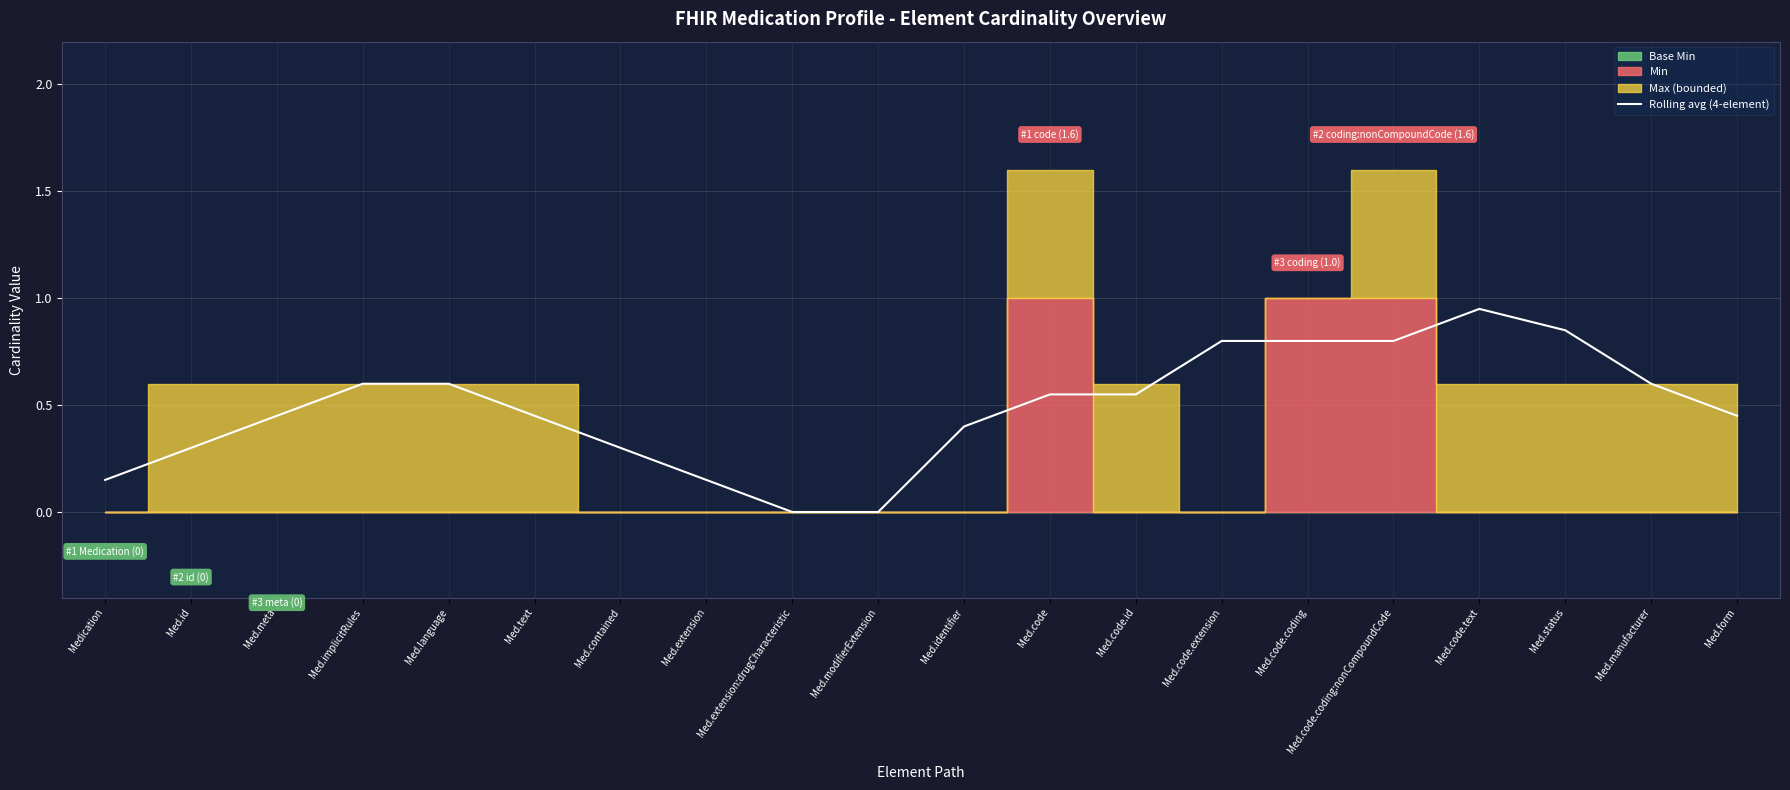

Reading left to right, what are all the values shown in this chart?

0.1	0.3	0.4	0.6	0.6	0.4	0.3	0.1	0.0	0.0	0.4	0.6	0.6	0.8	0.8	0.8	1.0	0.9	0.6	0.4